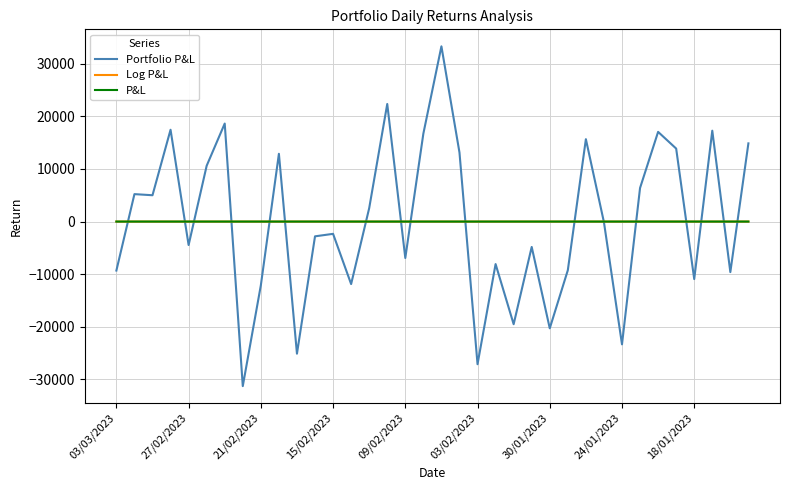

Which series has the largest range (max minus min)?

Portfolio P&L